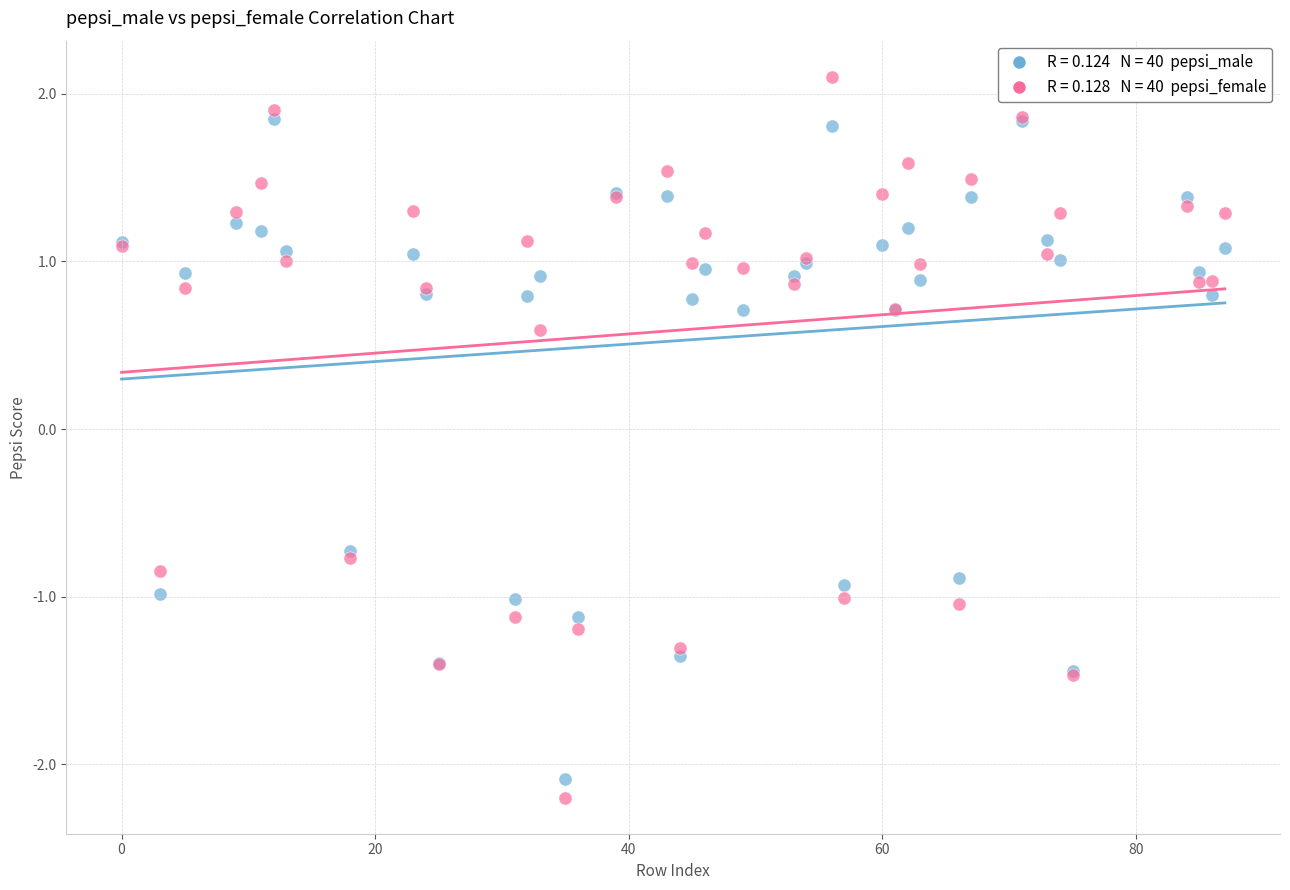

Across all series, what Y value is closest to 0?

0.6